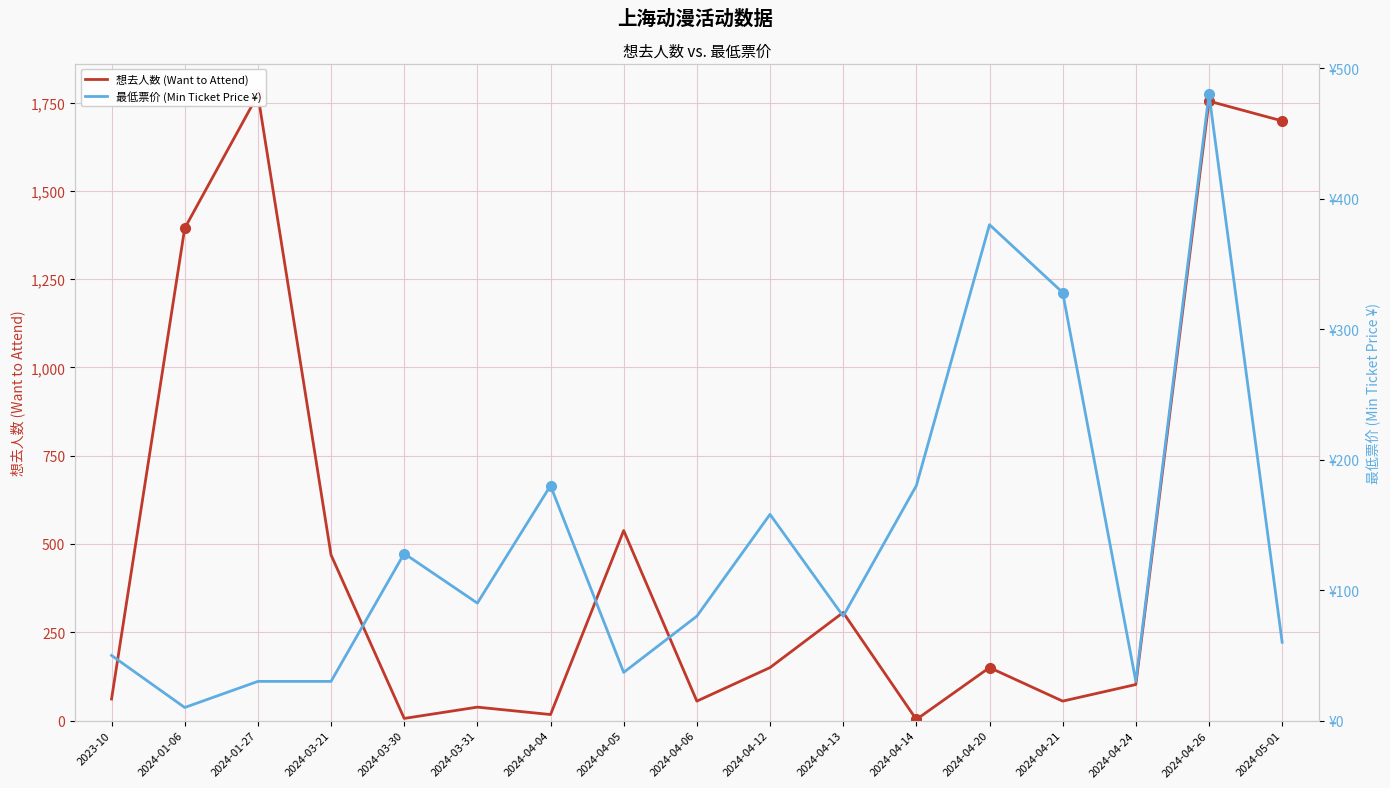

Where is the first local maximum for 想去人数 (Want to Attend)?

2024-01-27